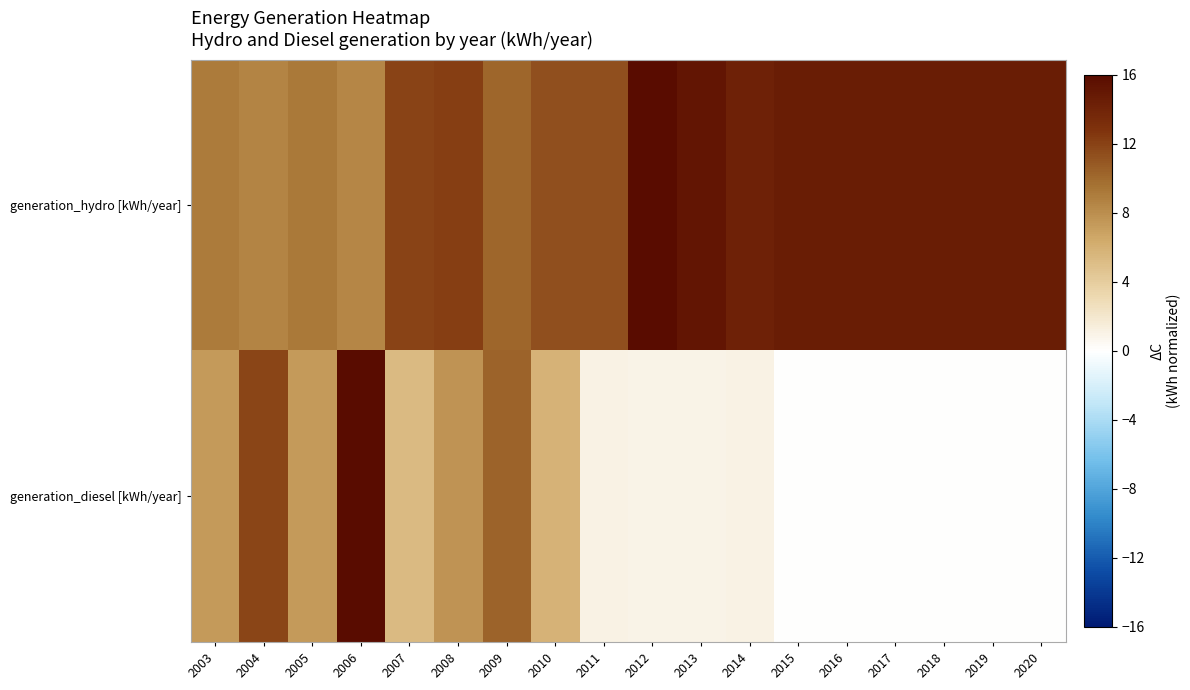

Which series has the largest range (max minus min)?

generation_diesel [kWh/year]